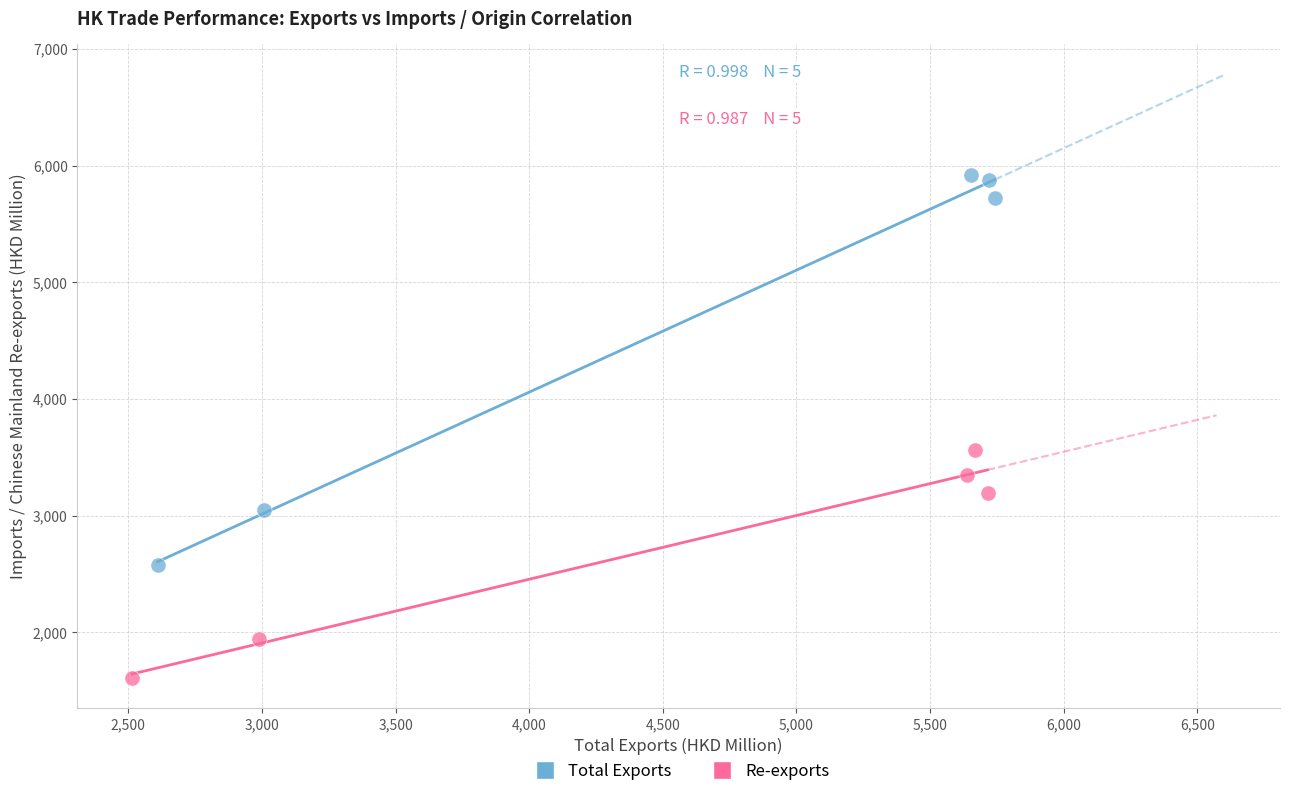

What are all the series names shown in the legend?

Total Exports, Re-exports